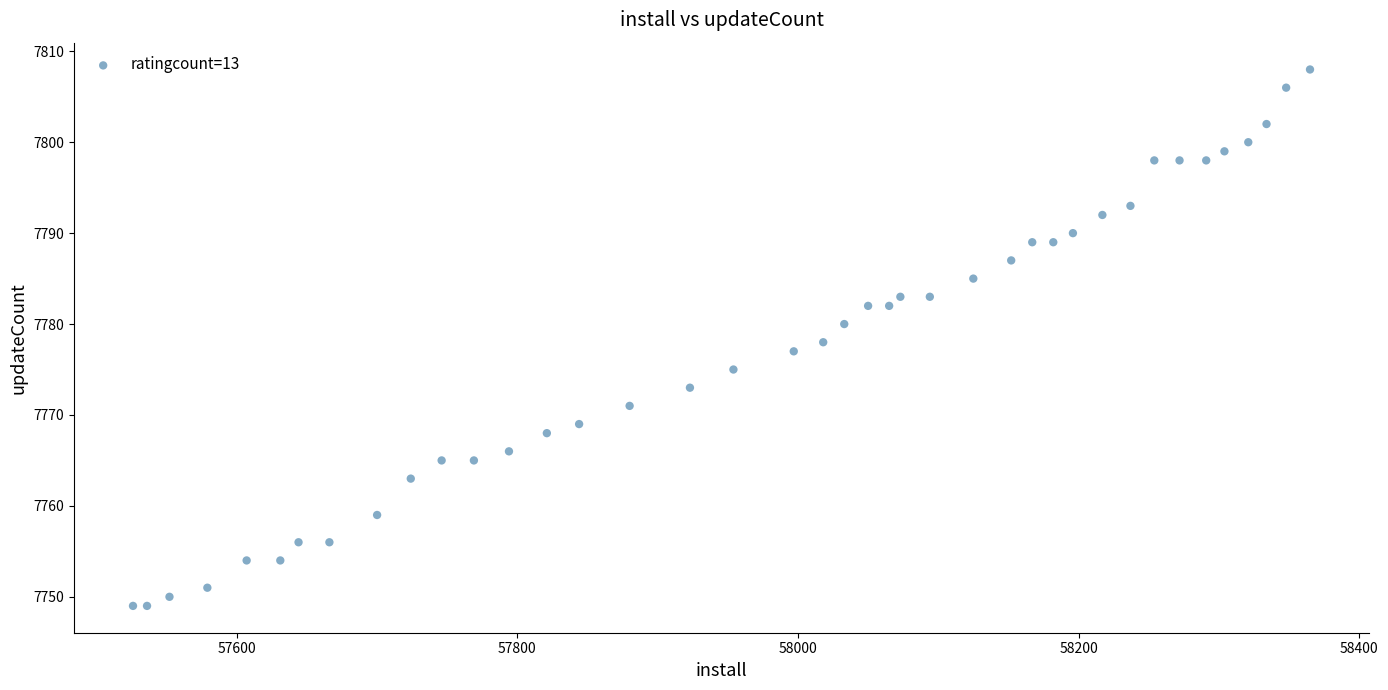

What is the range of X values (max minus min)?

839